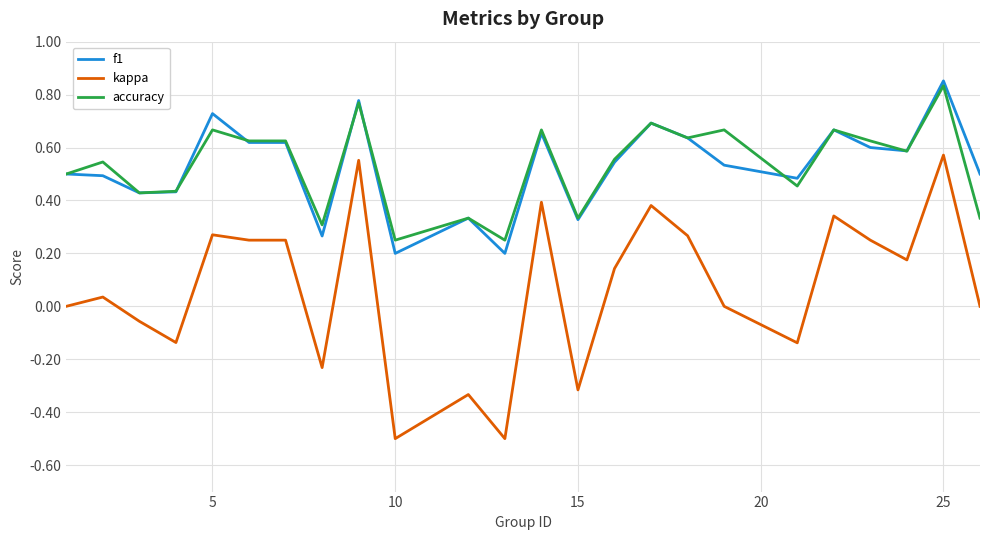

True or false: f1 and kappa intersect in this chart.

False